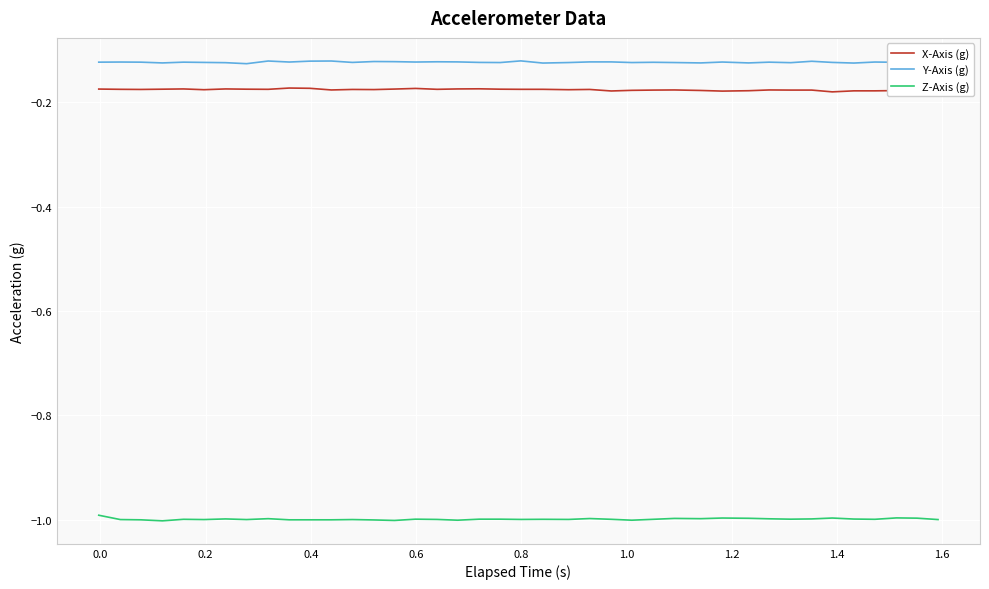

True or false: Z-Axis (g) and X-Axis (g) cross at least once.

False